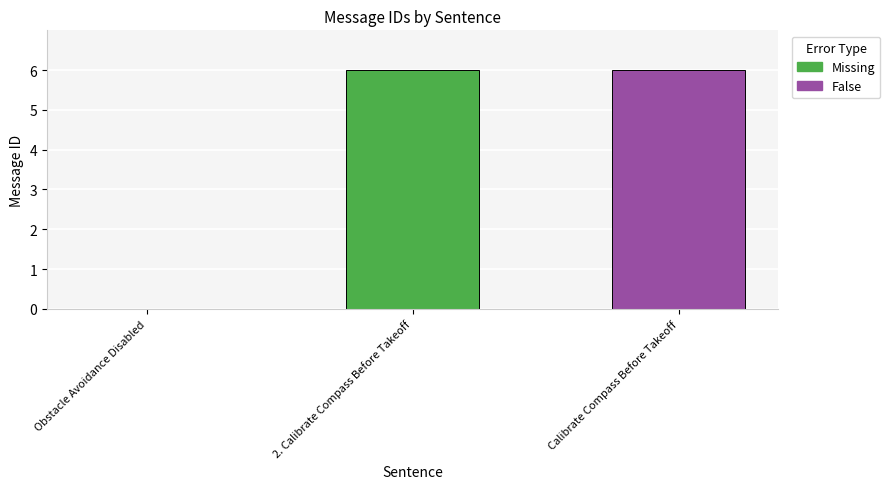

What is the maximum value shown in the chart?

6